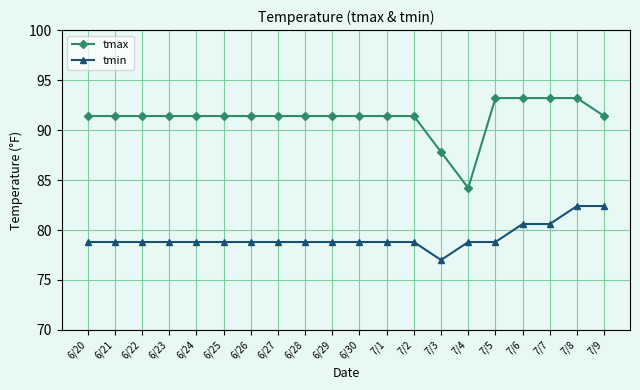

Is this an area chart (filled region under the line)?

No